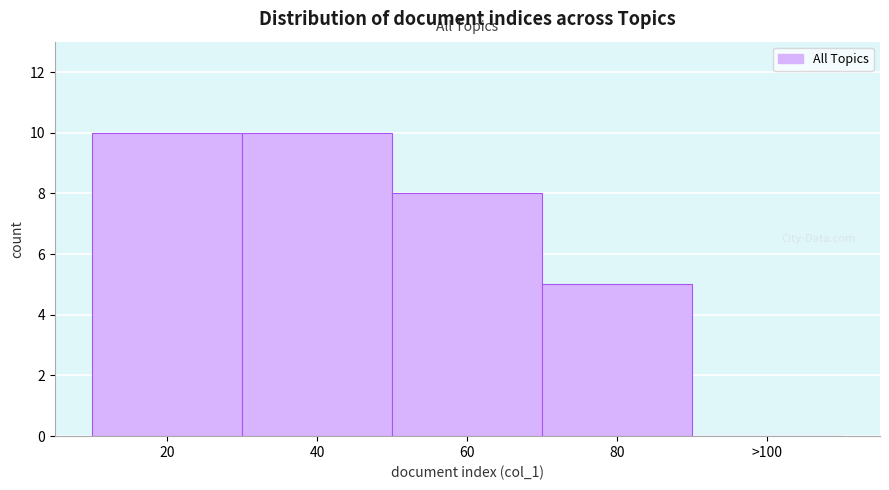

Reading right to left, list all the values displayed in this chart.

>100=0	80=5	60=8	40=10	20=10